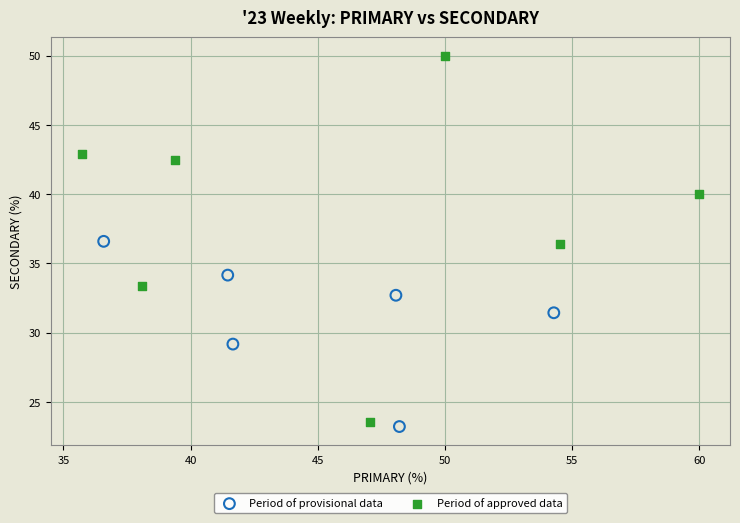

Which series has the largest Y range (max minus min)?

Period of approved data